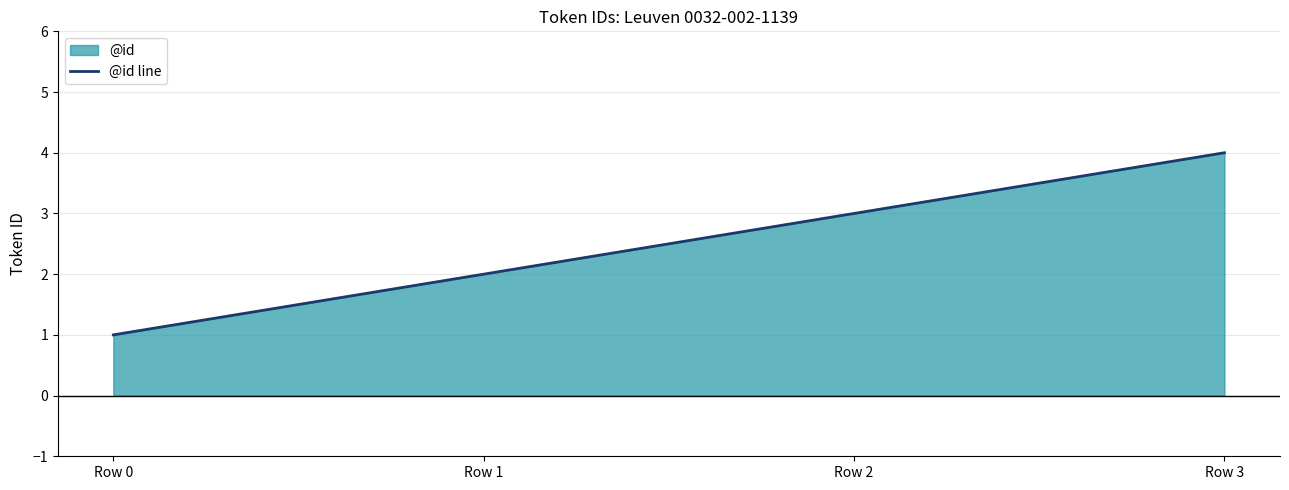

Is it true that the value at Row 1 is 2?

True